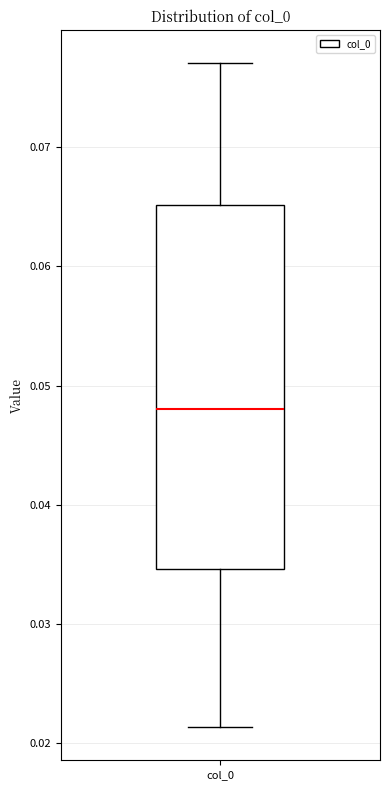

Where is the lower edge of the box for col_0 on the y-axis? The values are not printed on the chart, so give them approximately, as read against the axis.

0.035